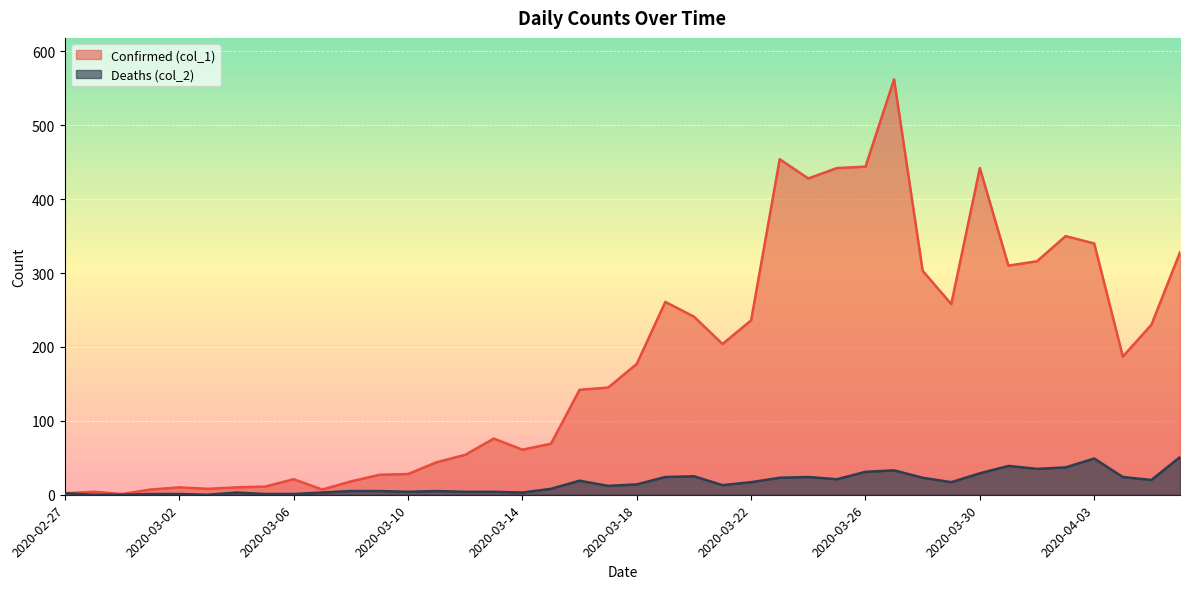

Which category has the lowest value in the Confirmed (col_1) series?

2020-02-29